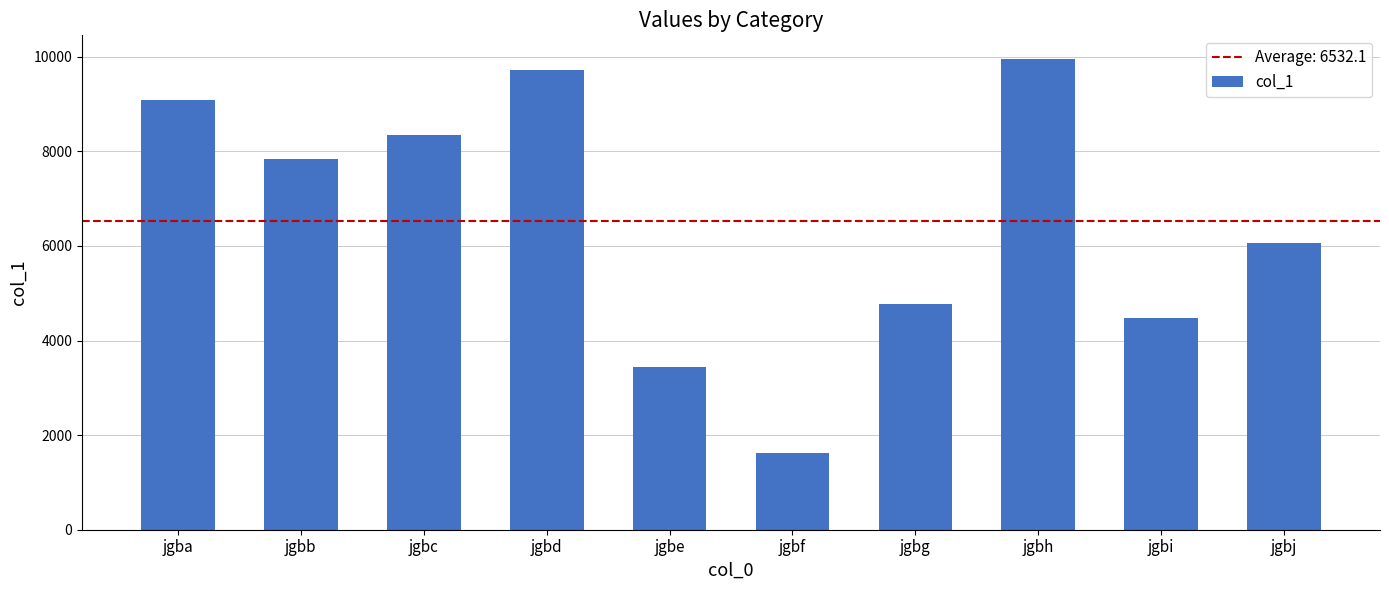

The value at jgbe is 5676. True or false?

False